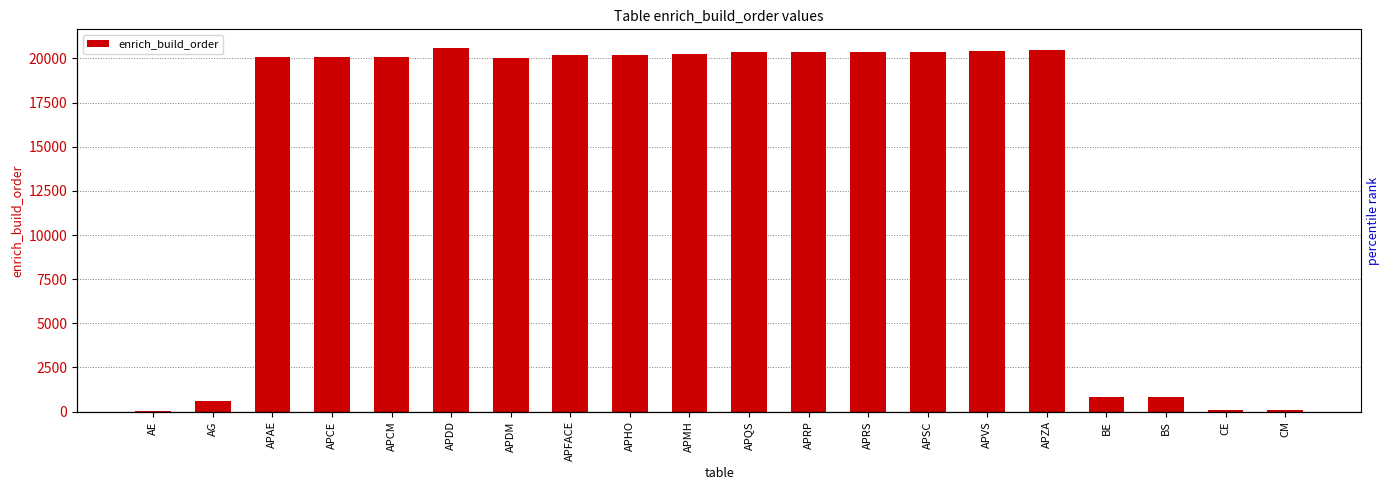

What is the value of the 19th bar from the left?

70